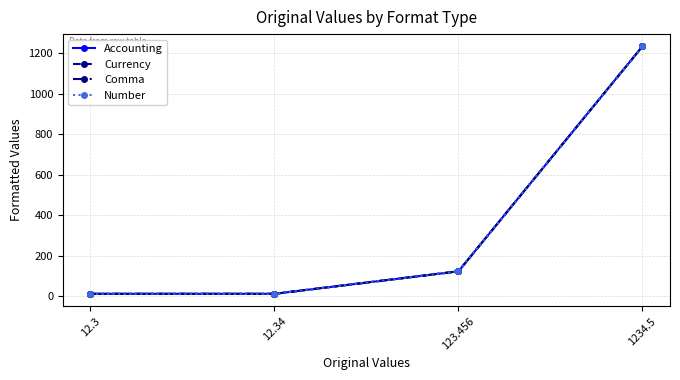

Which label corresponds to the smallest value in the chart?

12.3